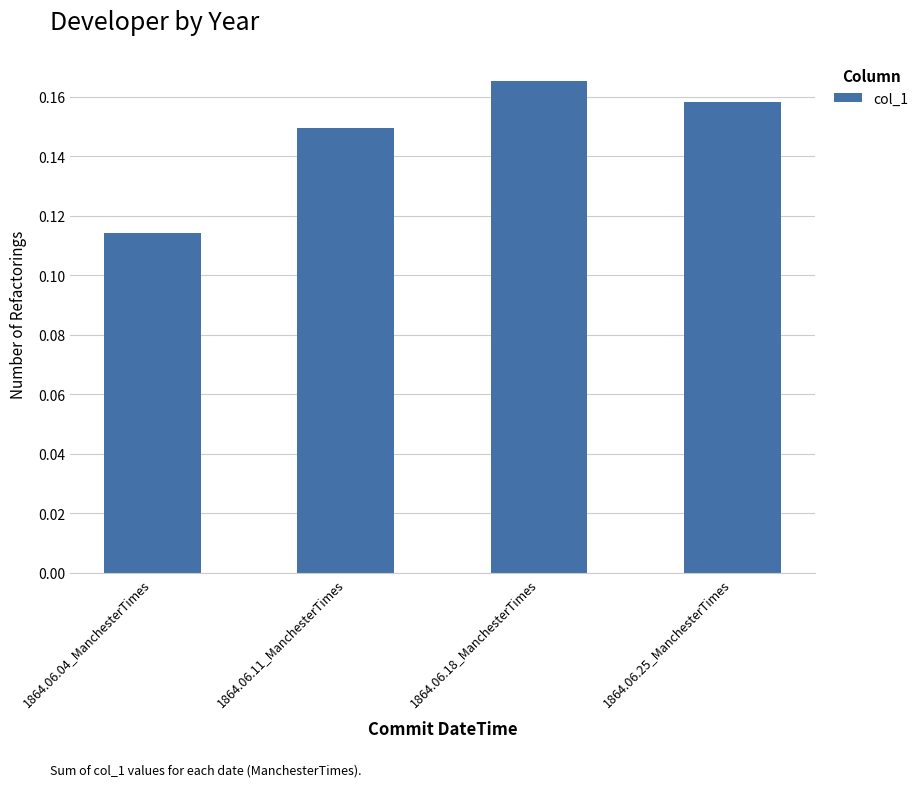

What is the label of the 3rd bar from the left?

1864.06.18_ManchesterTimes